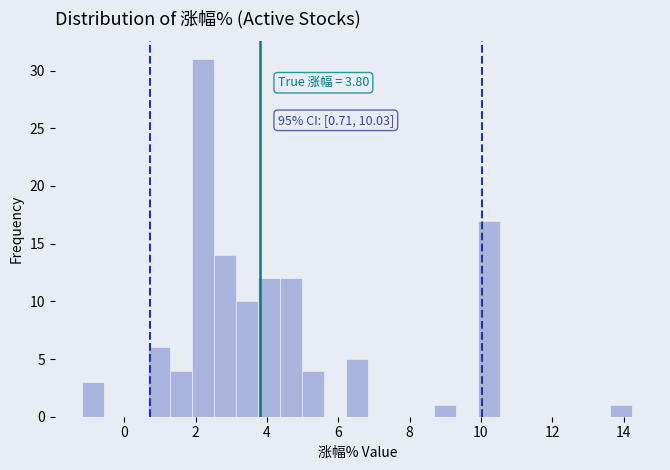

Around what value on the x-axis is the tallest bar? Give the approximate position of its centre, as read against the axis.

2.2